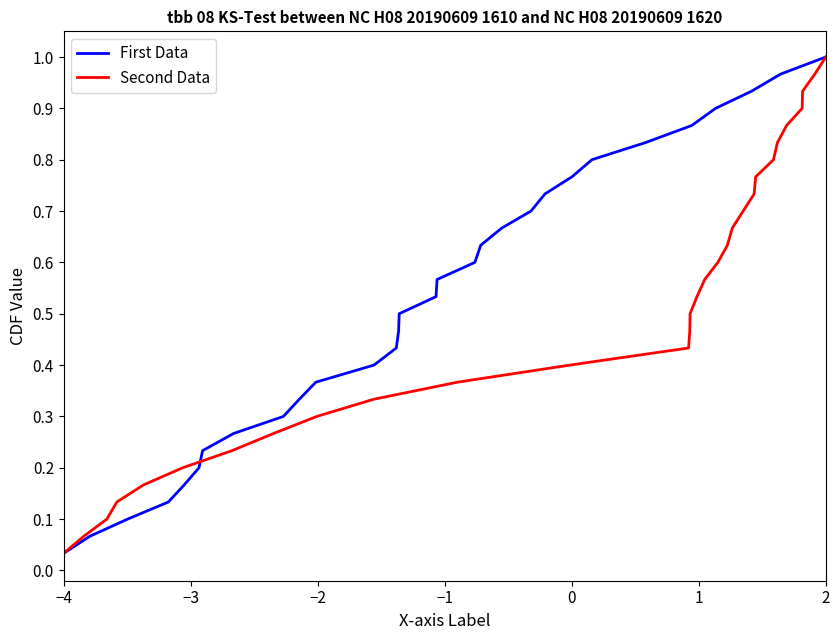

Where is First Data nearest to the value 0?

−4